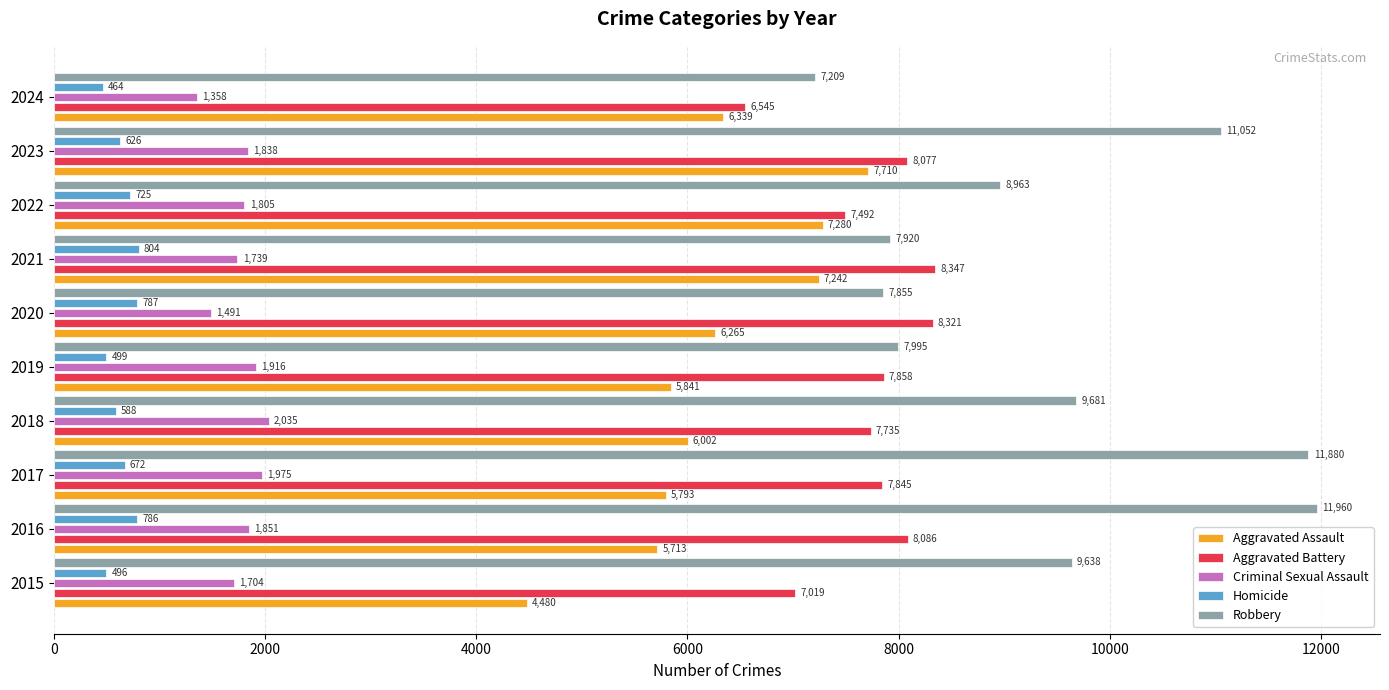

What is the difference between the highest and lowest values at 2018?

9093